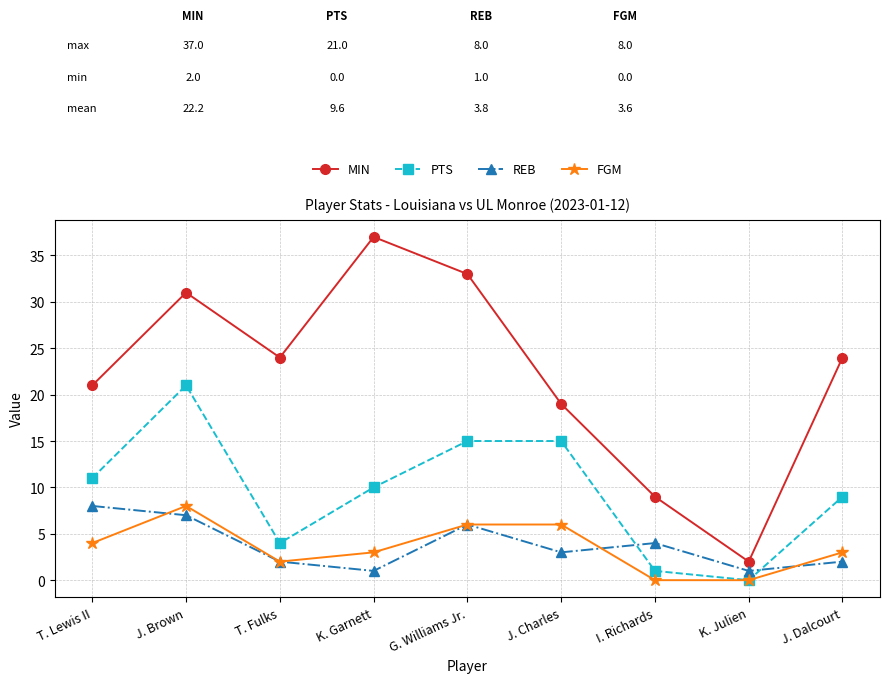

Between T. Fulks and K. Julien, which series saw the biggest shift?

MIN